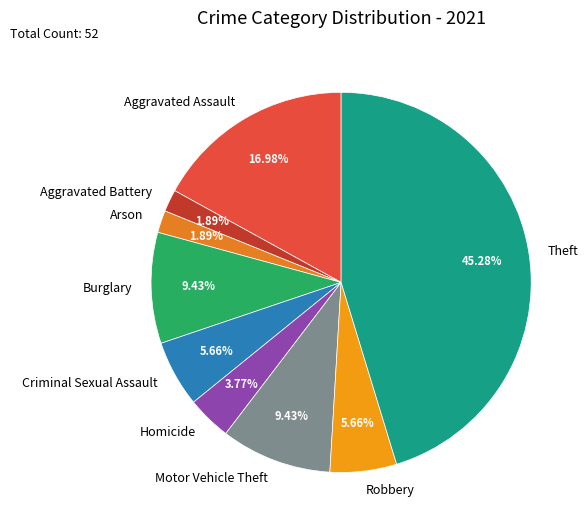

Between Aggravated Assault and Homicide, which is larger?

Aggravated Assault